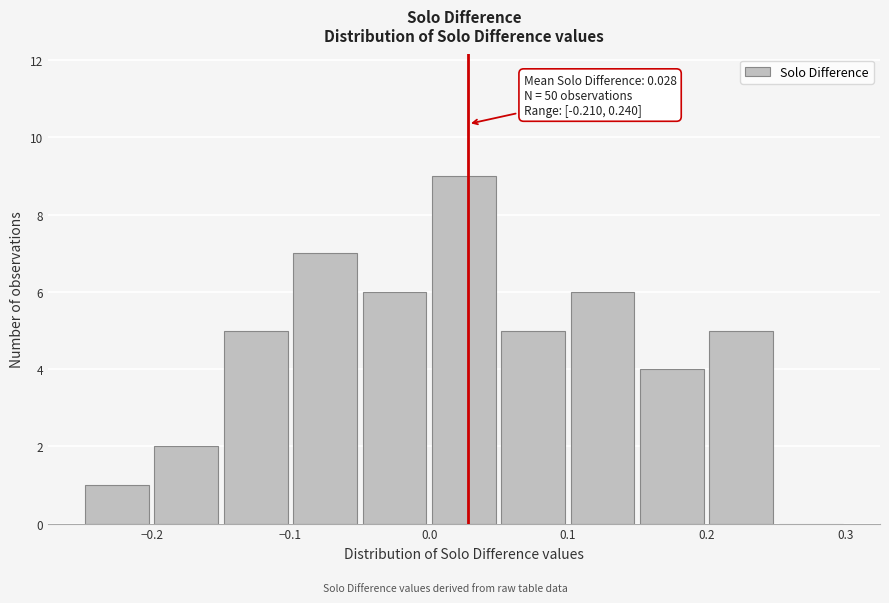

Which range on the x-axis has the tallest bar?

0.00 to 0.05